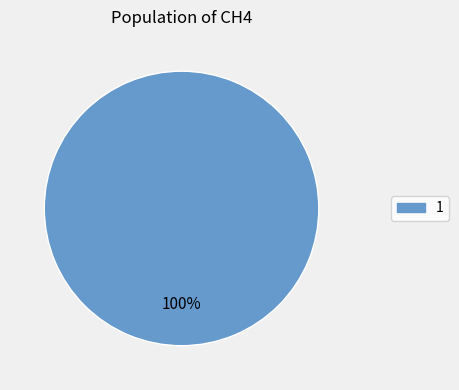

Rank the categories by value from highest to lowest.

1